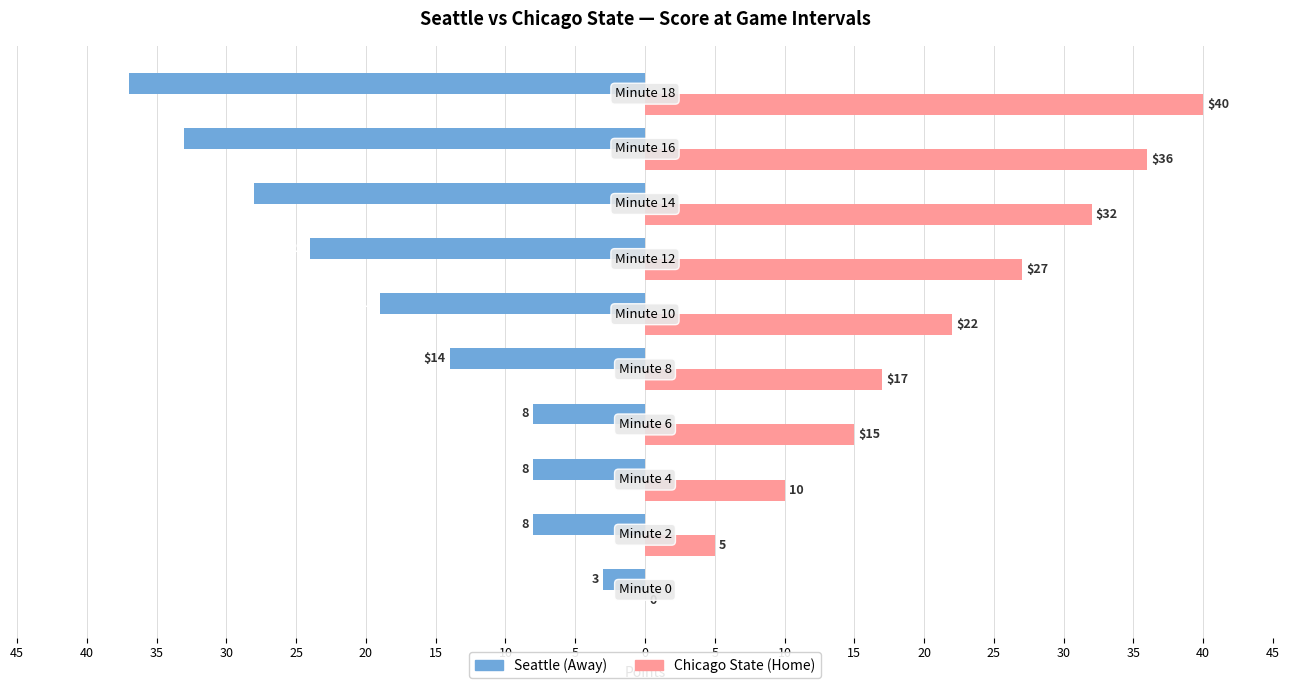

What are all the series names shown in the legend?

Seattle (Away), Chicago State (Home)